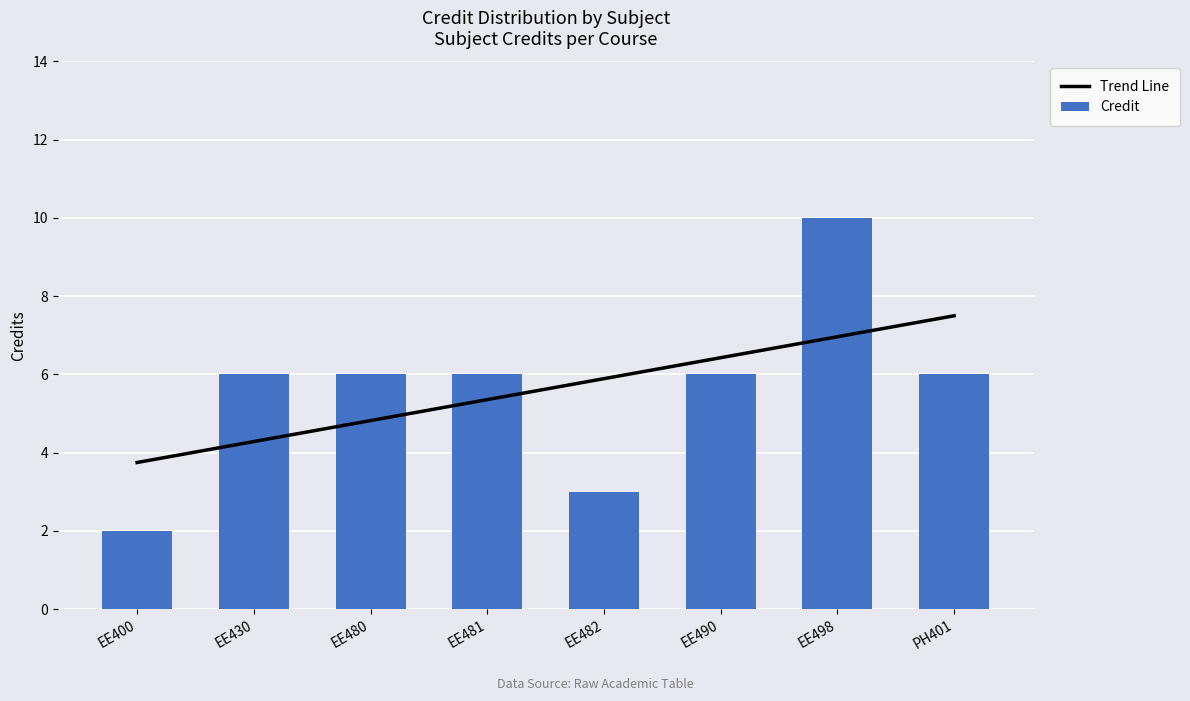

True or false: the data shows 6 at EE481.

True